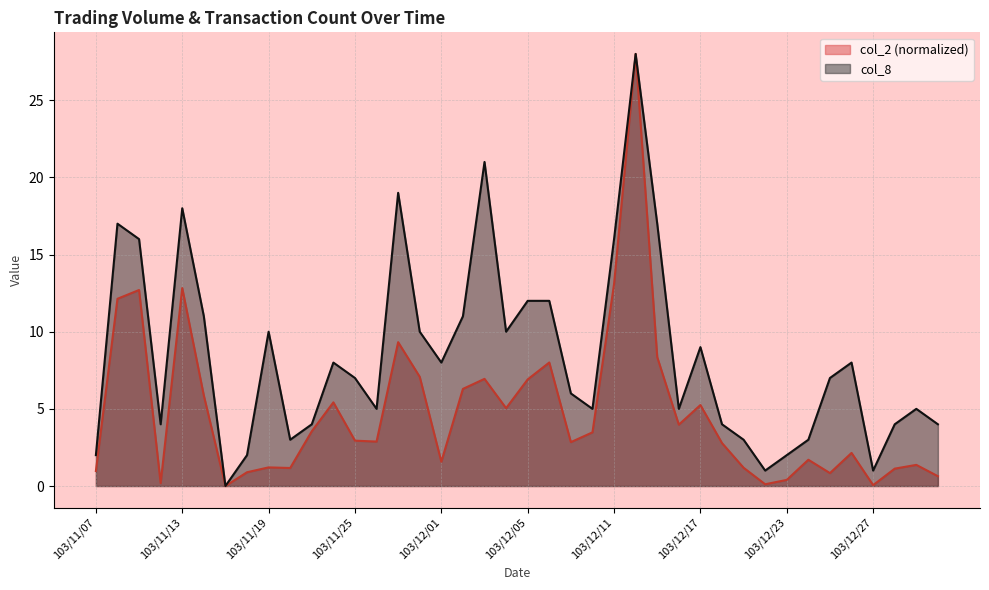

How many interior local peaks does the col_2 series have?

12